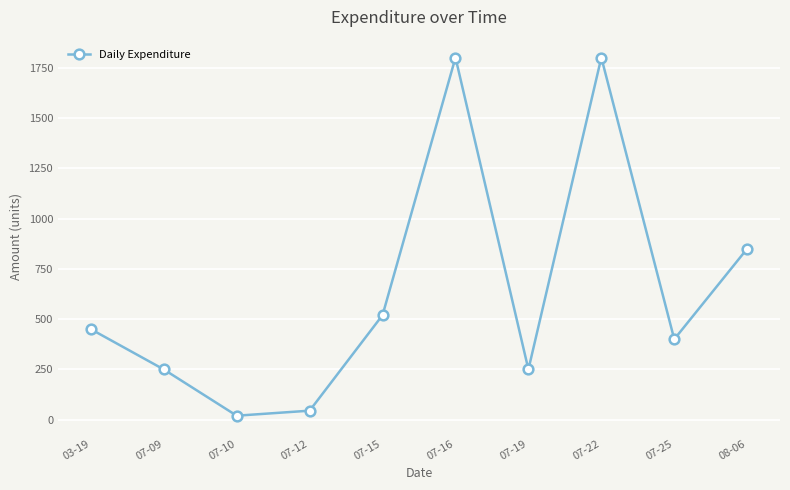

How many distinct data groups are displayed?

1